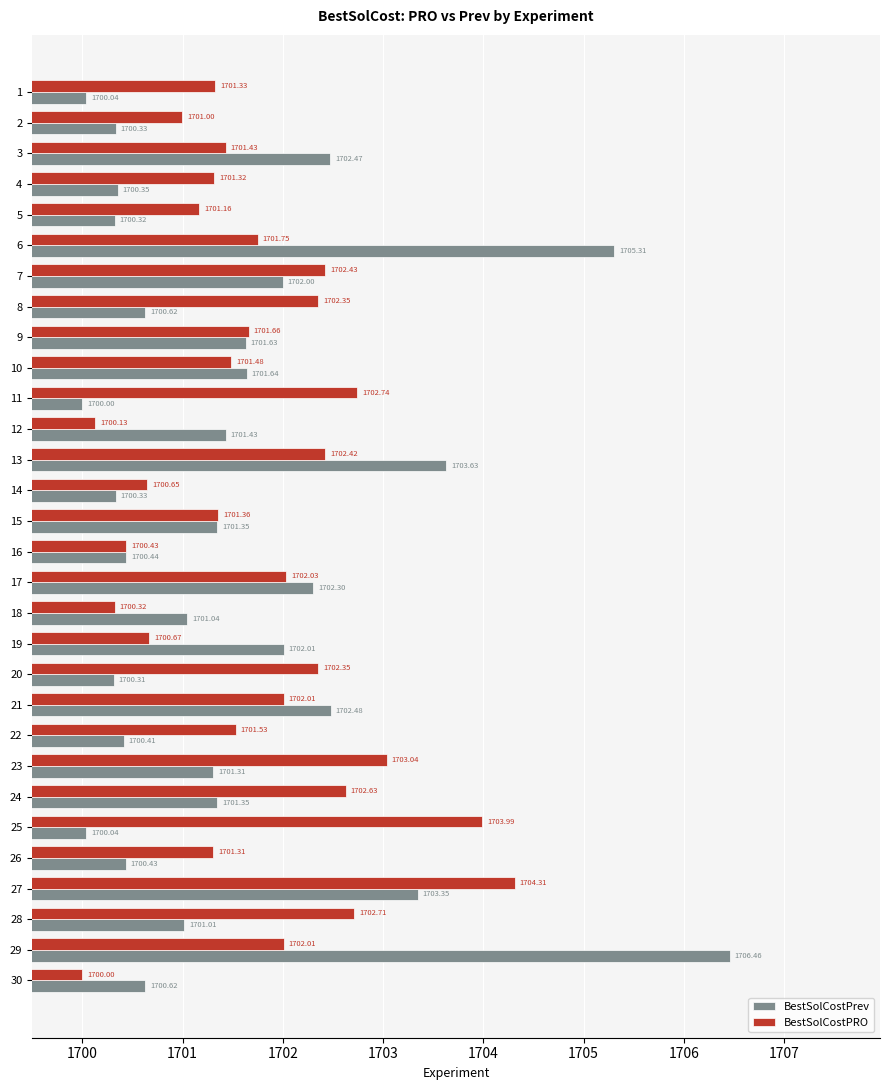

Which series changed the most between 6 and 9?

BestSolCostPrev